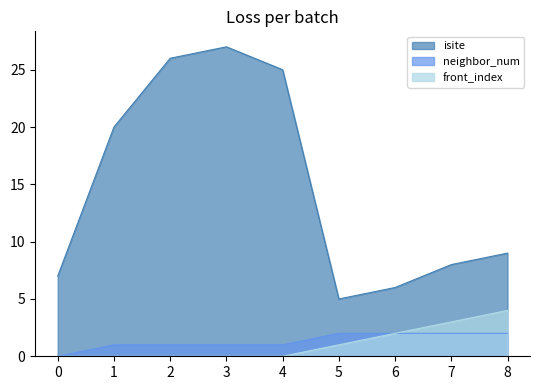

At which category does isite reach its first local valley?

5